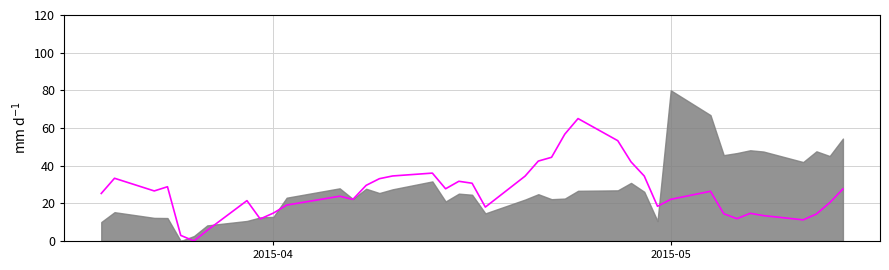

How many interior local peaks (higher than both neighbors) does the data have?

9